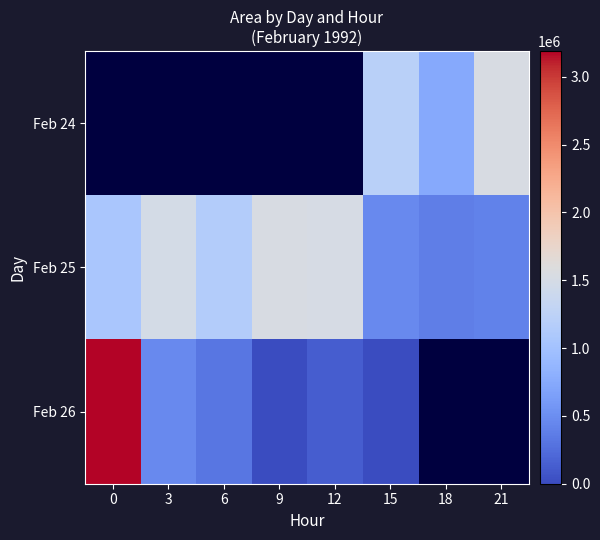

How many data points does each series have?

8